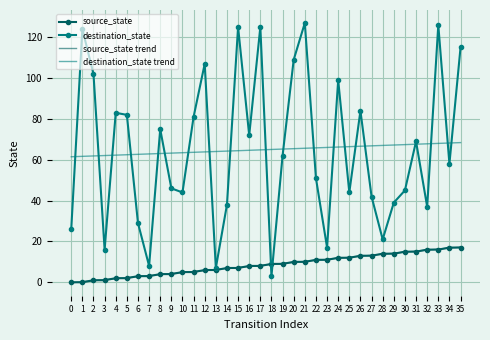

True or false: destination_state trend has a value of 68.2 at 34.

True